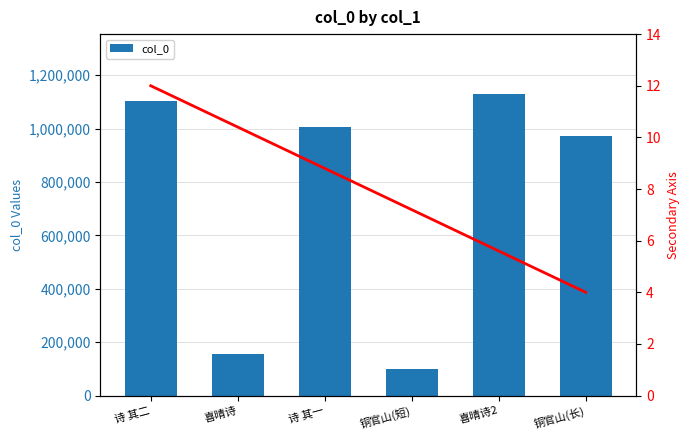

The secondary series shows 1.2 at 铜官山(长). True or false?

False